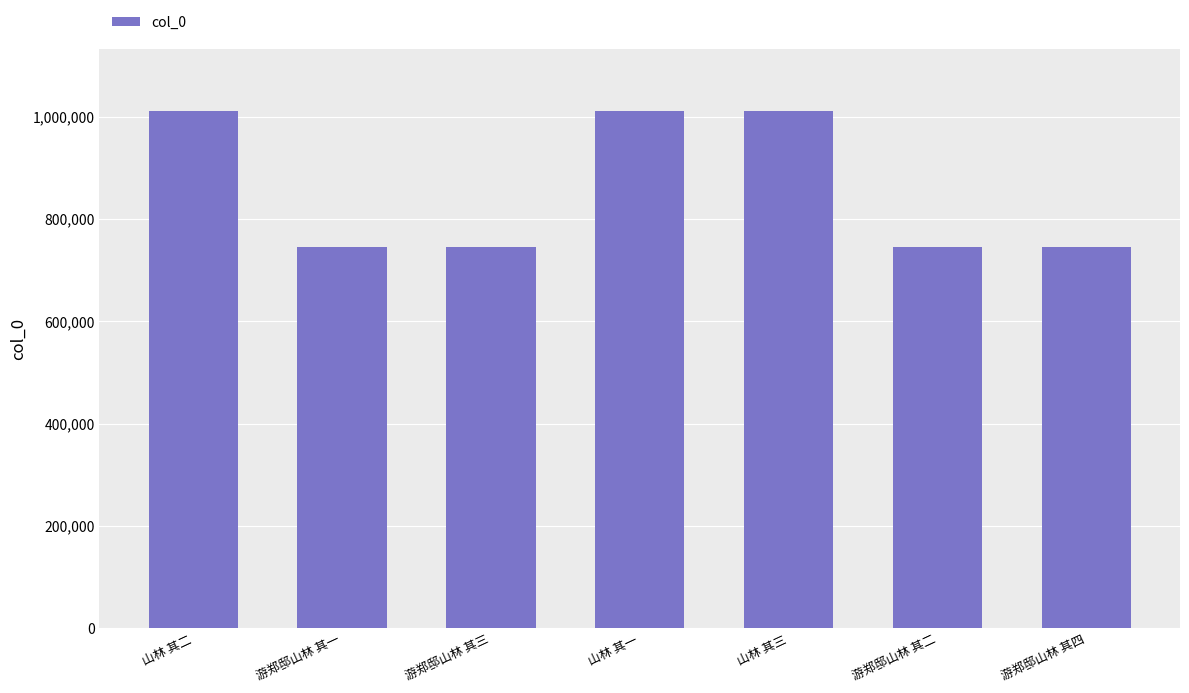

What is the difference between the second highest and second lowest values?

265830